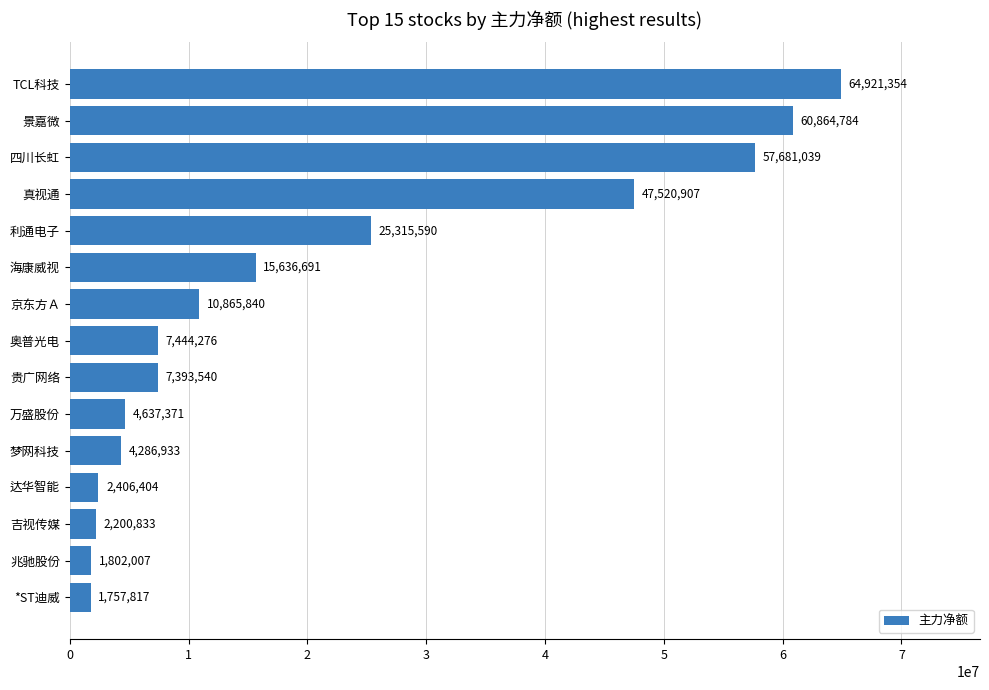

What value does the data have at 利通电子, to the nearest 100?

25315600